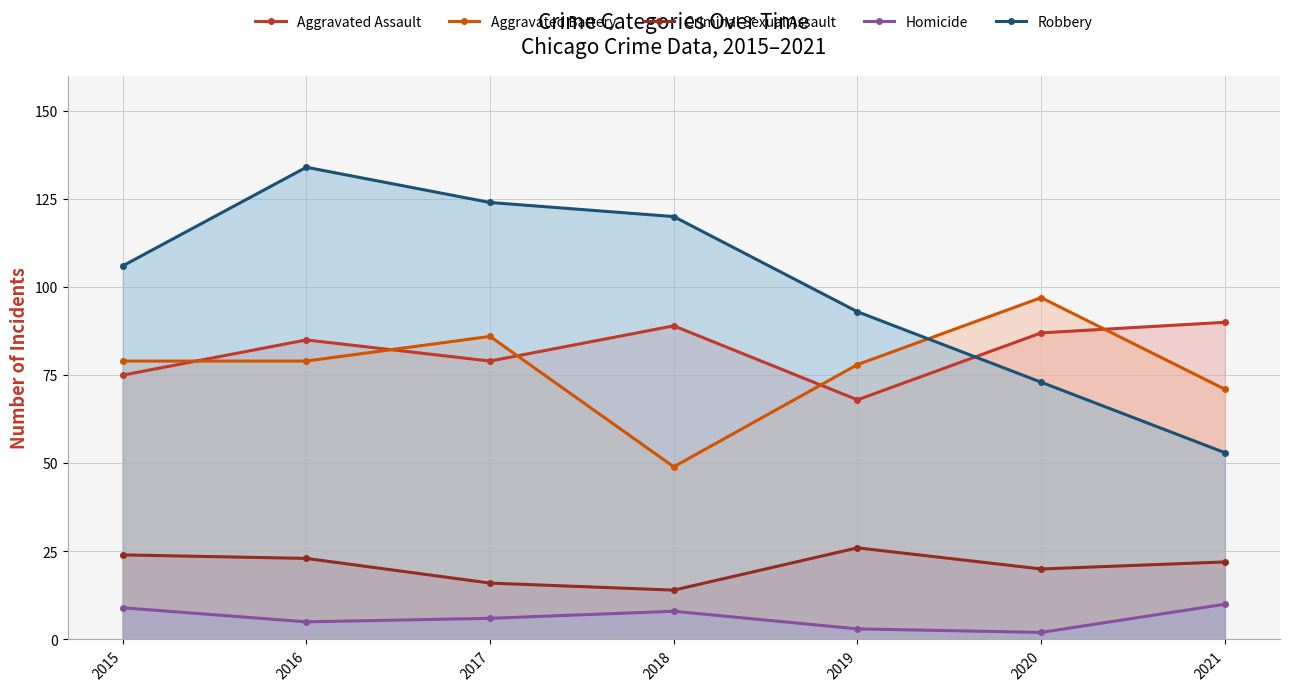

What is the difference between the highest and lowest values at 2019?

90